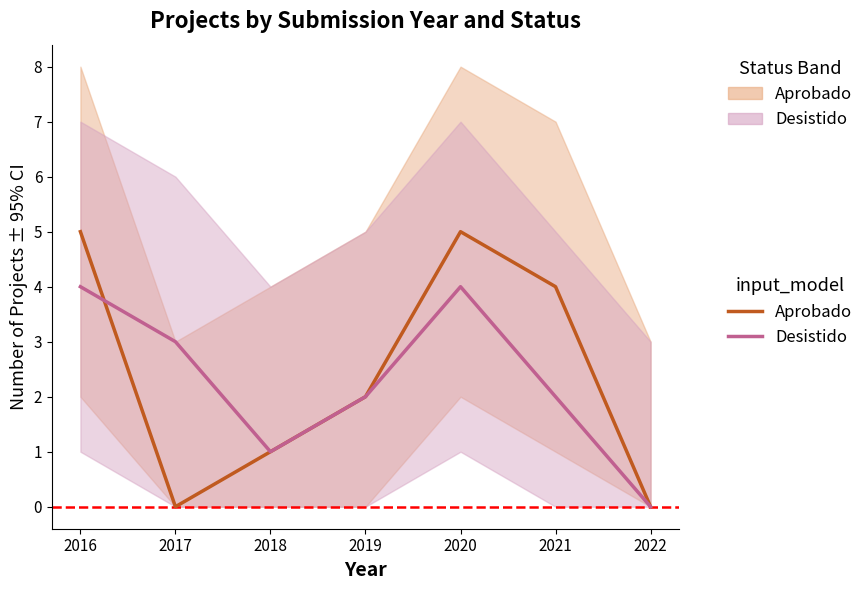

What is the difference between the maximum and second lowest values in the Desistido series?

3